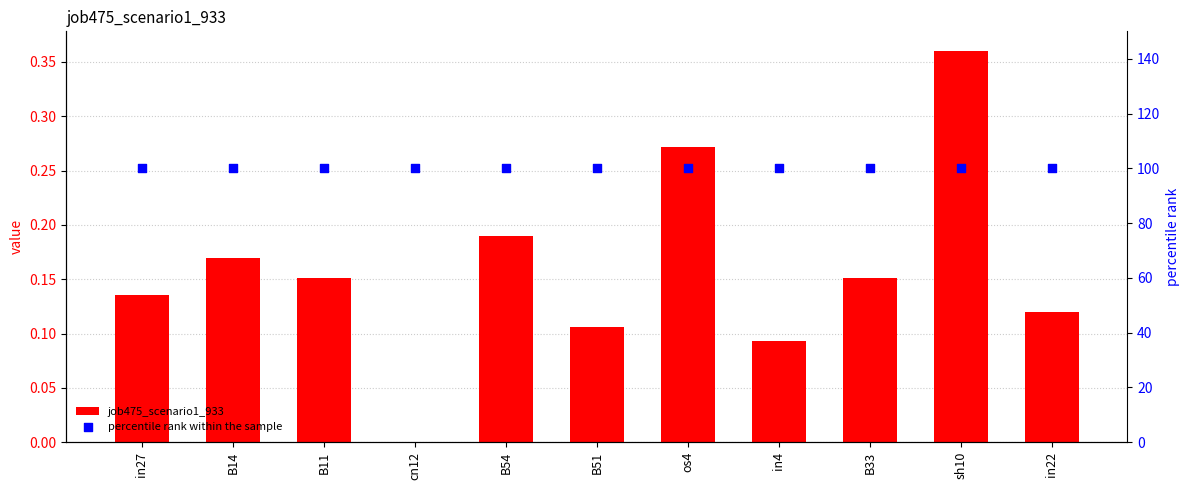

Which series reaches the maximum Y coordinate?

percentile rank within the sample